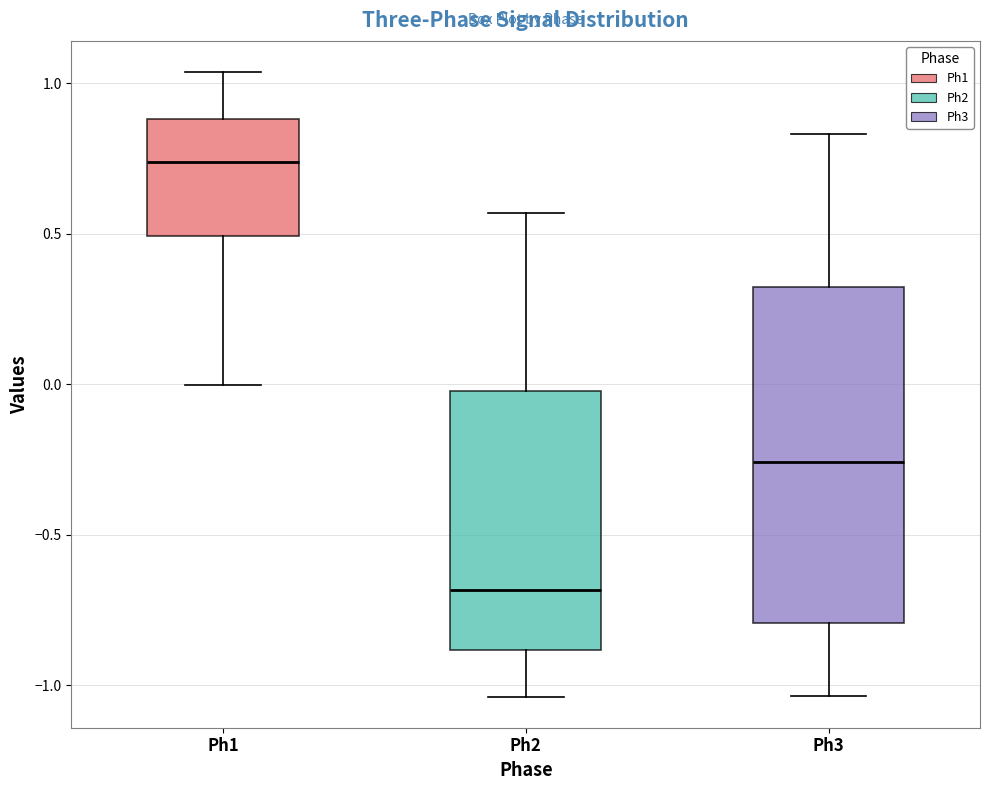

Comparing the boxes themselves (not the whiskers), which one is the tallest?

Ph3